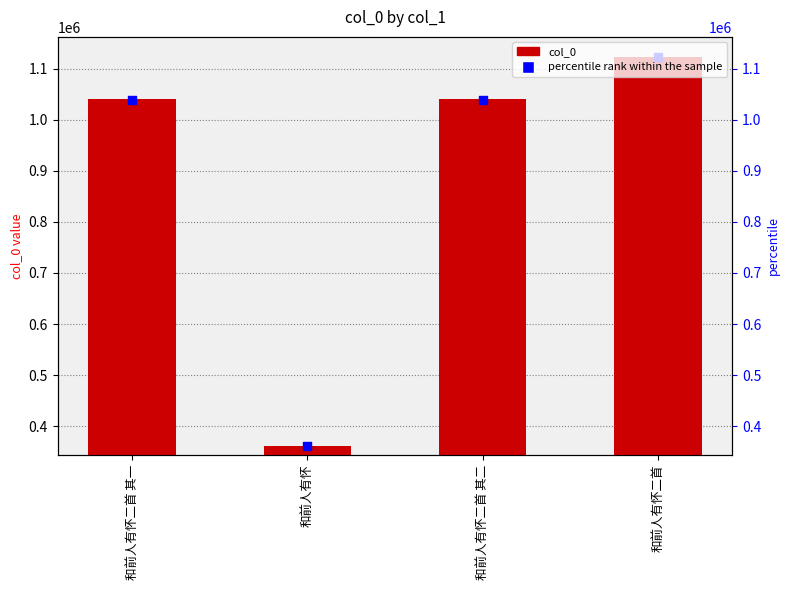

Is the value of col_0 at 和前人有怀 greater than the value of percentile rank within the sample at 和前人有怀二首 其一?

No